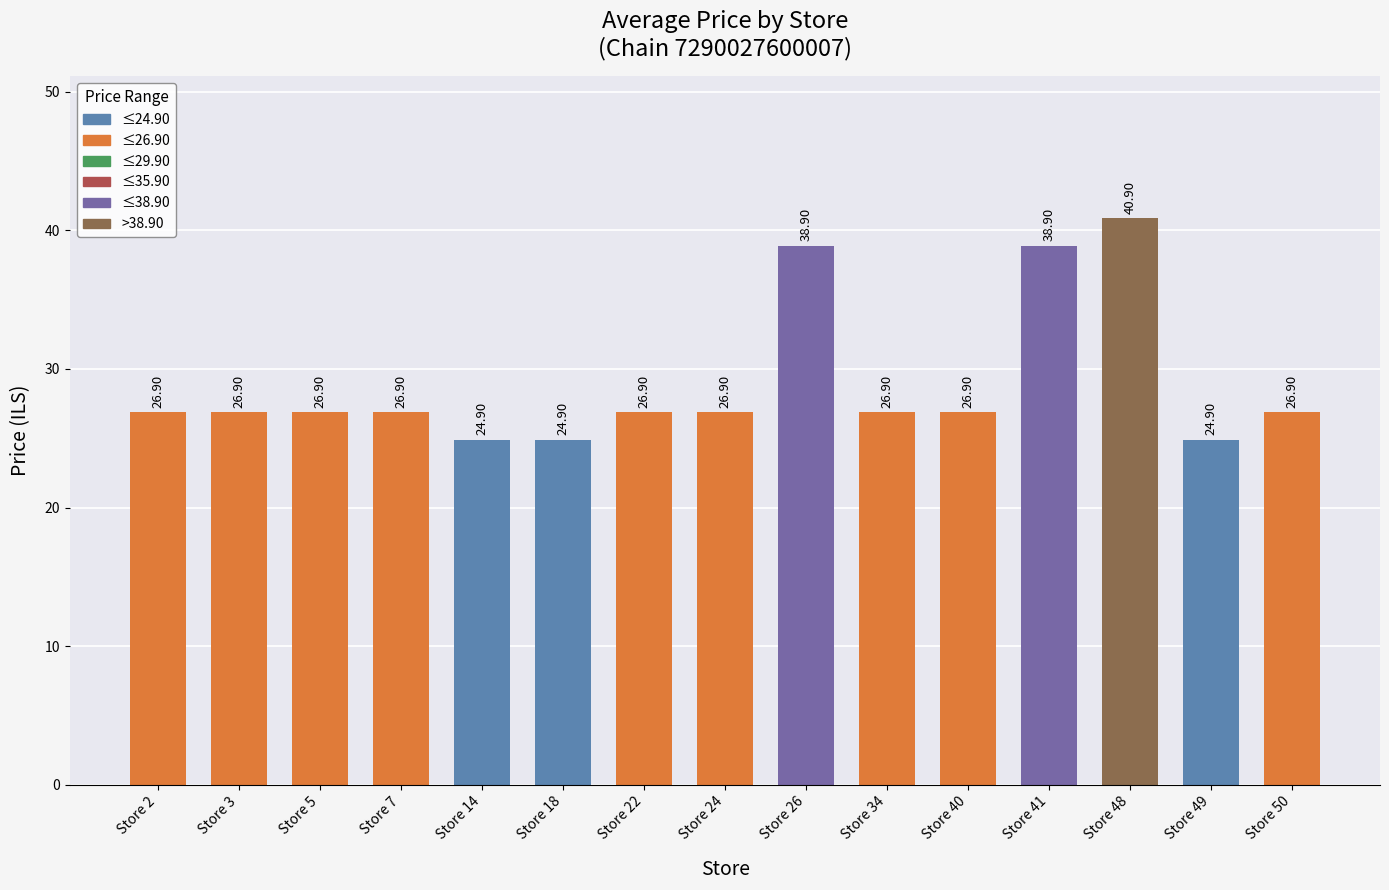

Approximately how many times larger is the value at Store 5 compared to Store 14?

1.1